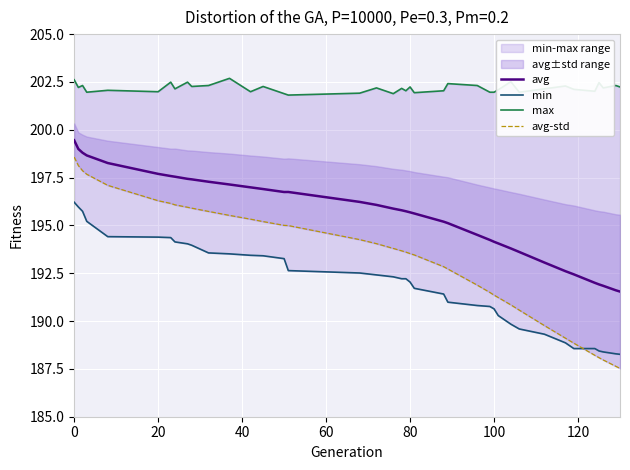

What are all the series names shown in the legend?

avg, min, max, avg-std